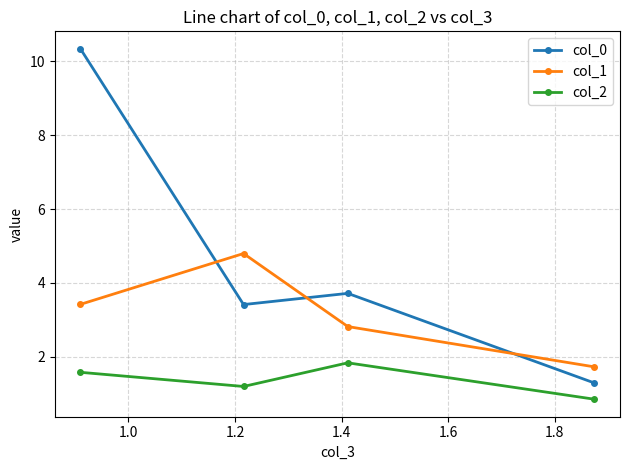

What is the highest value of the col_2 series?

1.8